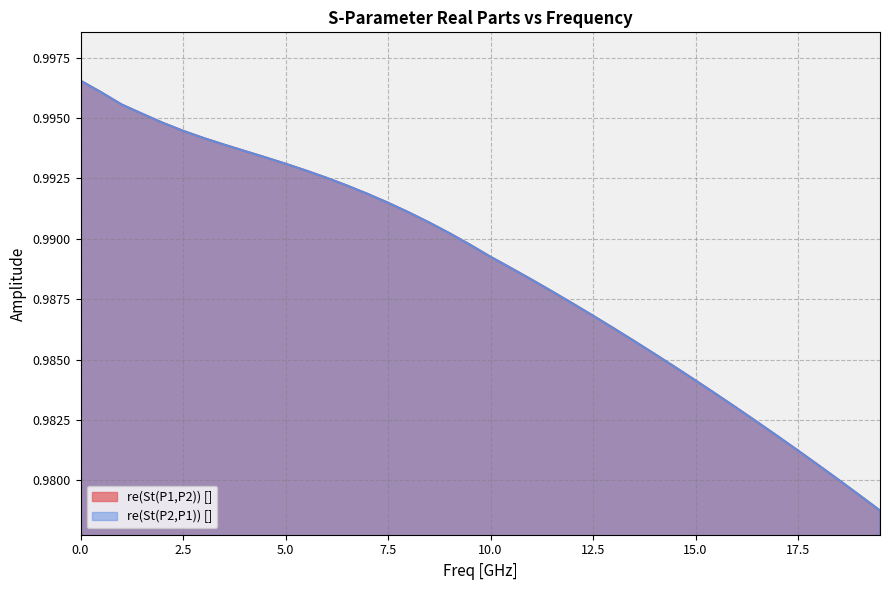

At which label does re(St(P1,P2)) [] reach its minimum?

19.5